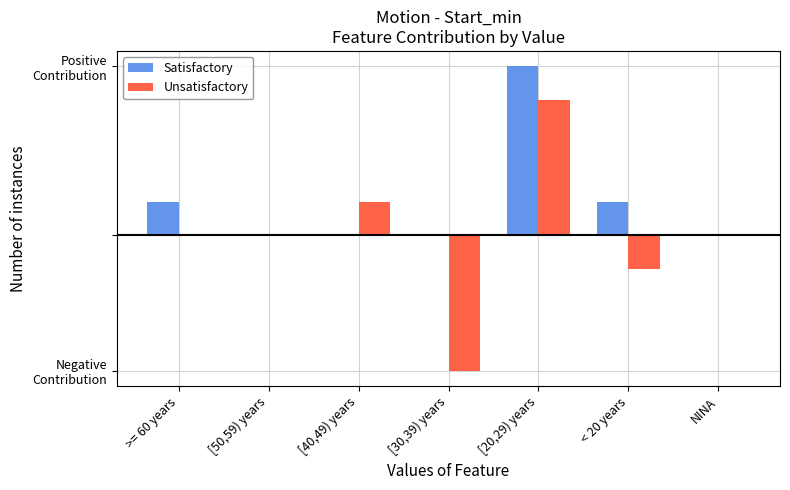

True or false: Satisfactory has a value of 0 at [30,39) years.

True